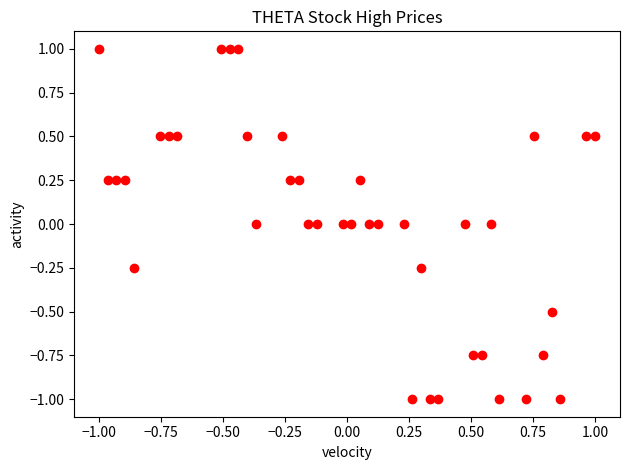

What is the range of Y values (max minus min)?

2.0